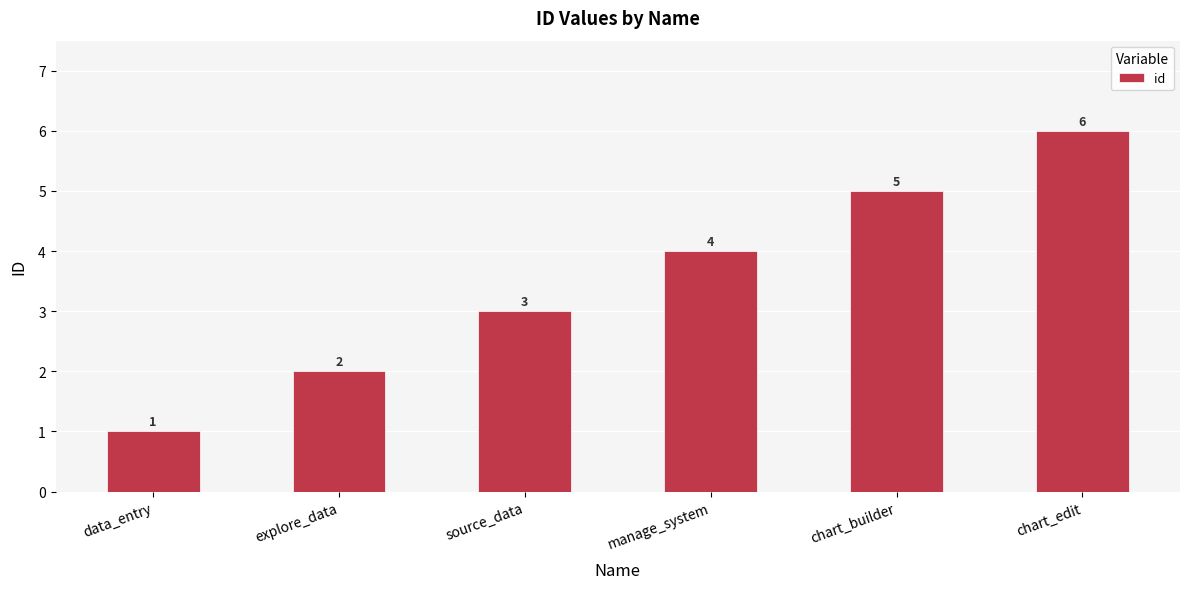

At which label is the value closest to 3?

source_data